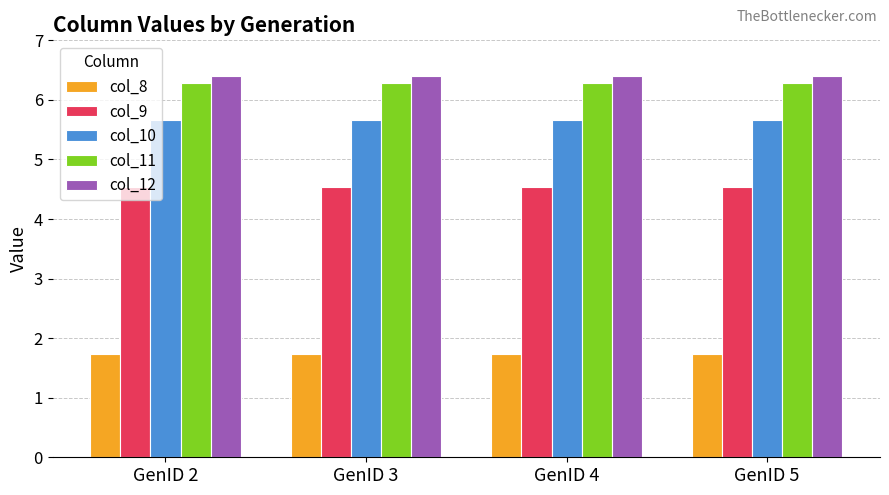

Reading left to right, extract all data points from this chart.

col_8: GenID 2=1.7	GenID 3=1.7	GenID 4=1.7	GenID 5=1.7
col_9: GenID 2=4.5	GenID 3=4.5	GenID 4=4.5	GenID 5=4.5
col_10: GenID 2=5.7	GenID 3=5.7	GenID 4=5.7	GenID 5=5.7
col_11: GenID 2=6.3	GenID 3=6.3	GenID 4=6.3	GenID 5=6.3
col_12: GenID 2=6.4	GenID 3=6.4	GenID 4=6.4	GenID 5=6.4